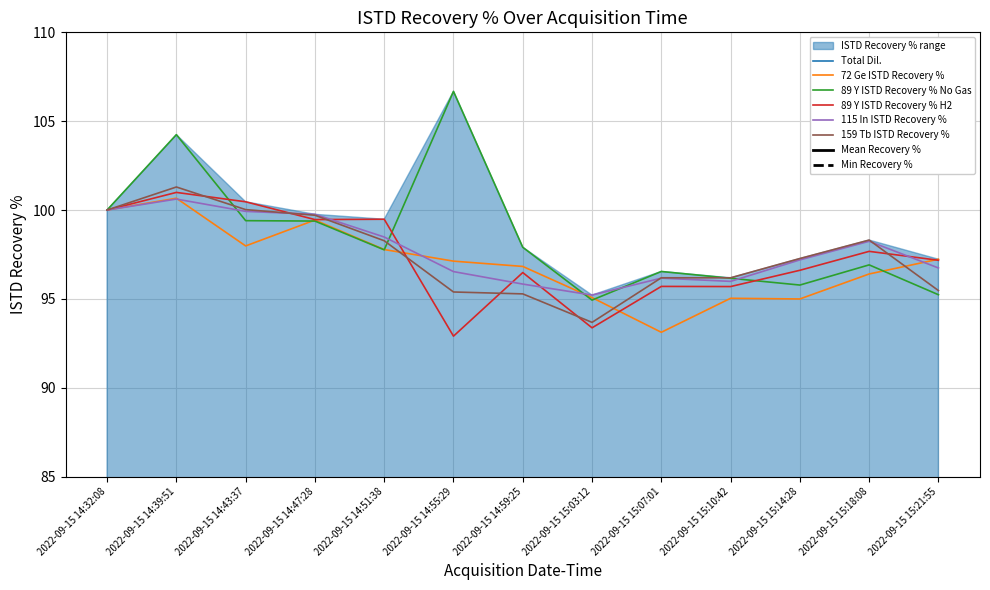

Does the chart display data point markers on the line(s)?

No